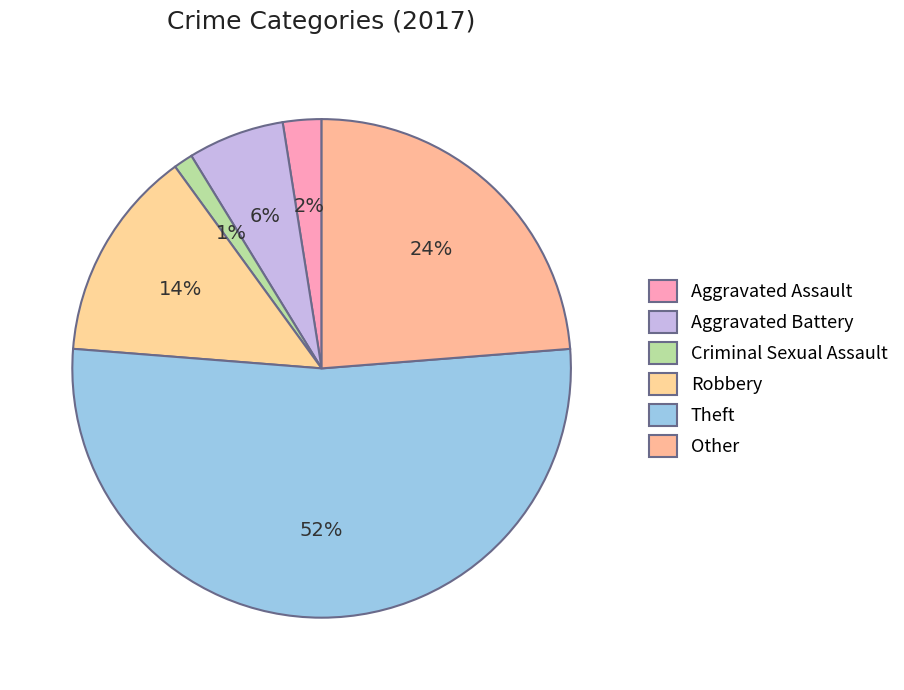

Rank the categories by value from highest to lowest.

Theft, Other, Robbery, Aggravated Battery, Aggravated Assault, Criminal Sexual Assault